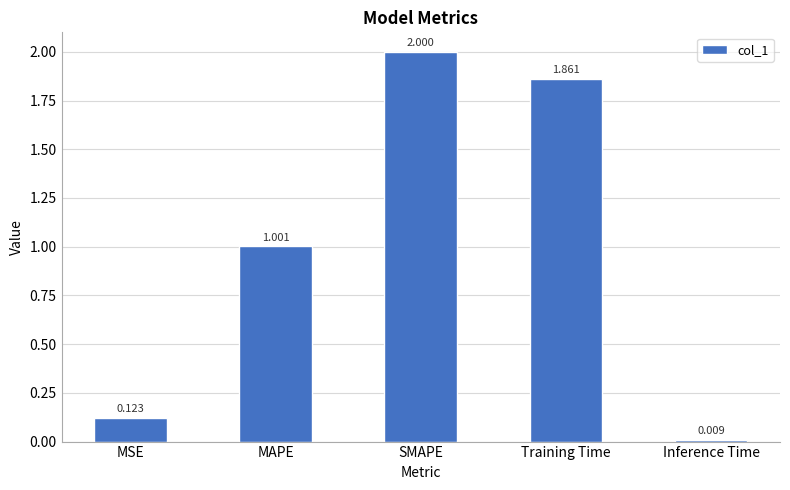

List the labels in order of value, smallest first.

Inference Time, MSE, MAPE, Training Time, SMAPE